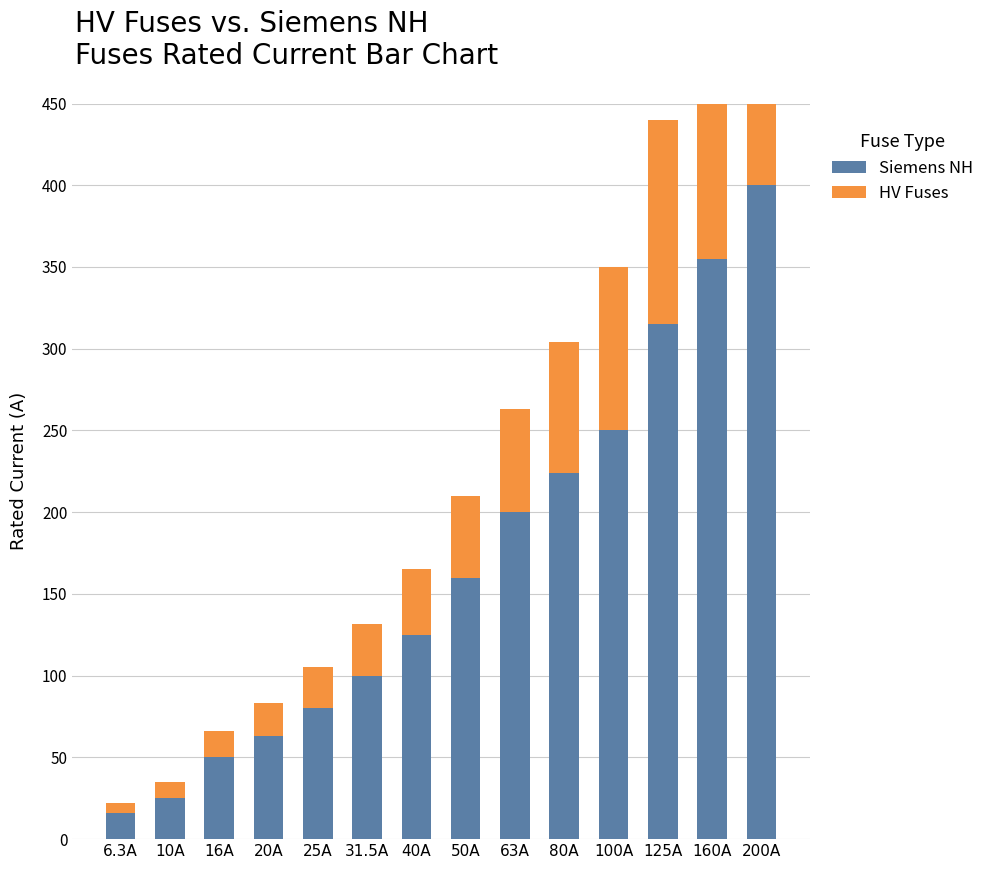

What is the maximum value for Siemens NH?

400.0